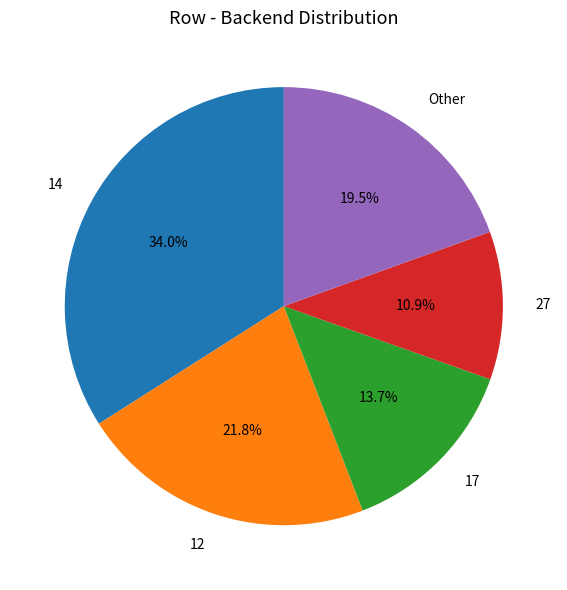

How many slices are in this pie chart?

5